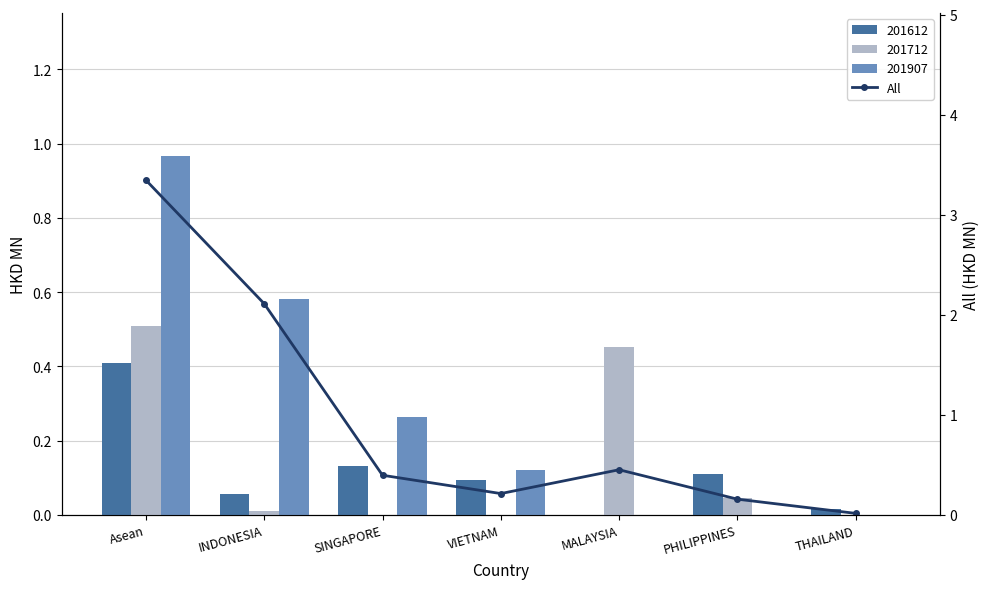

Rank the categories by value from highest to lowest.

Asean, INDONESIA, MALAYSIA, SINGAPORE, VIETNAM, PHILIPPINES, THAILAND